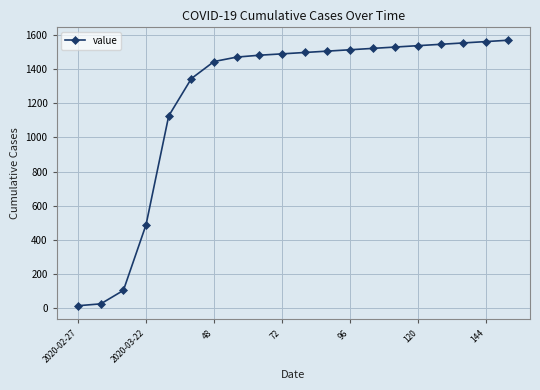

What is the greatest value displayed?

1570